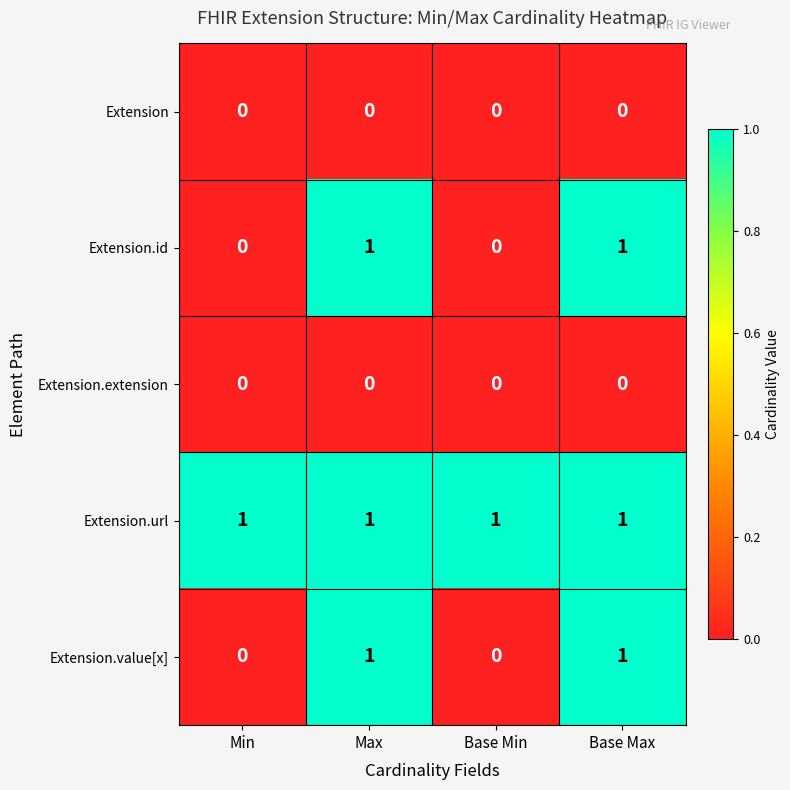

The value of Extension.id at Max is 2. True or false?

False